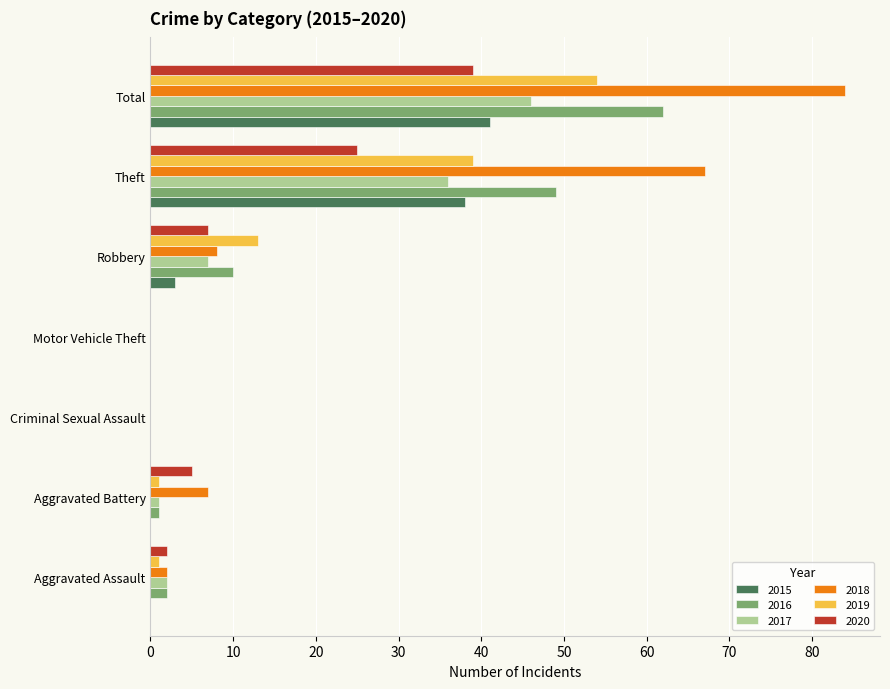

What is the greatest value displayed?

84